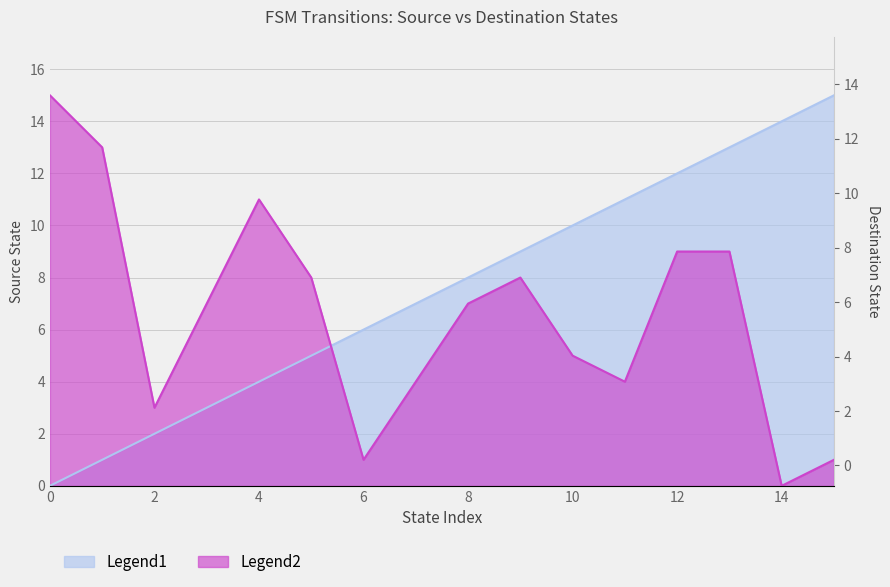

The Legend2 (destination_state) series shows 1 at 2. True or false?

False